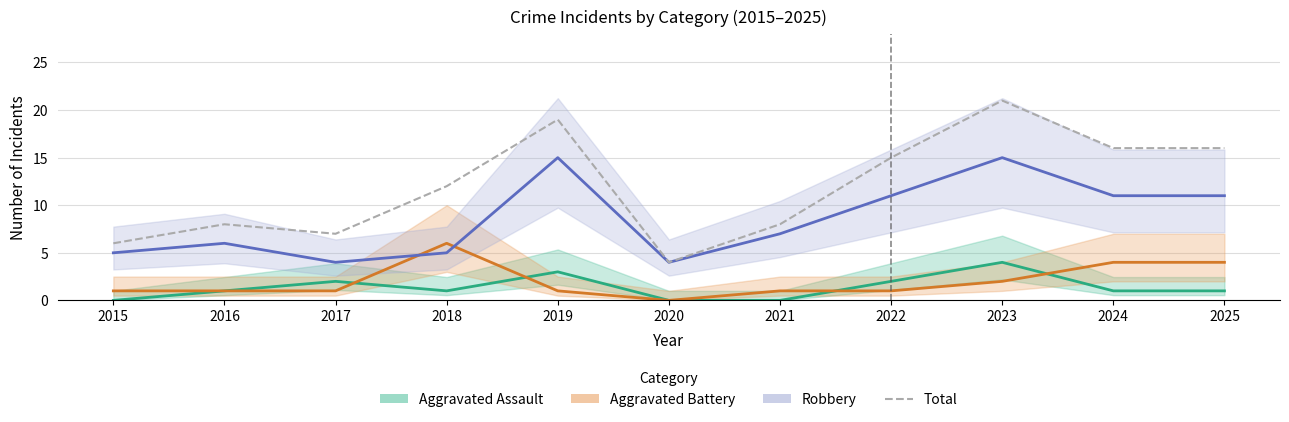

What is the approximate value of Total at 2017, to the nearest 5?

5